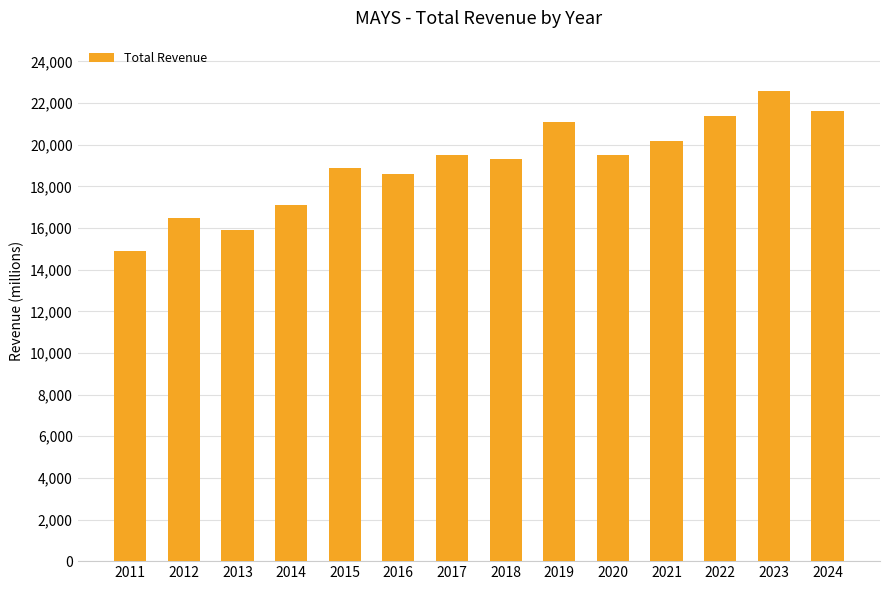

Which category has the highest value across all series?

2023